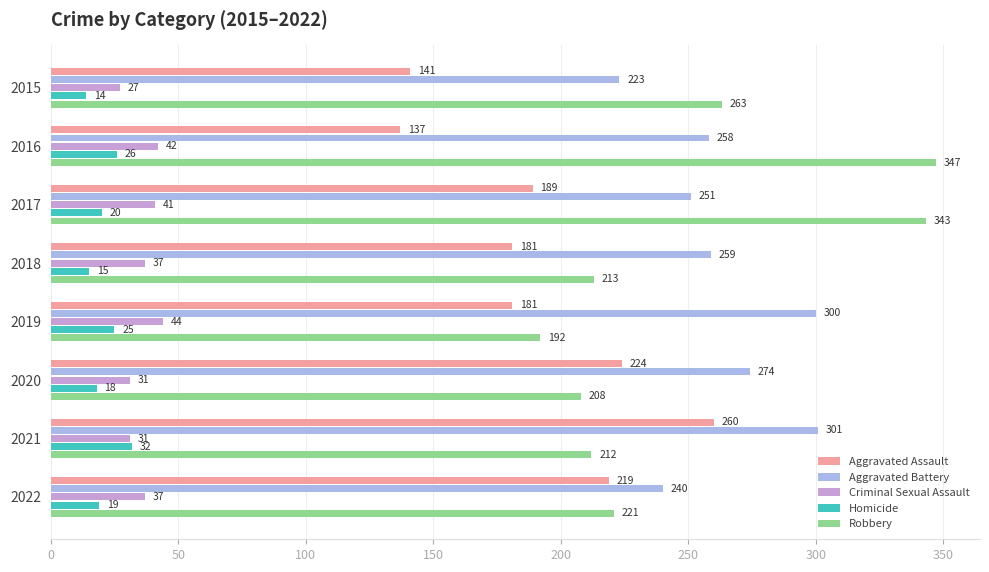

Rank the series by their maximum value, from lowest to highest.

Homicide, Criminal Sexual Assault, Aggravated Assault, Aggravated Battery, Robbery